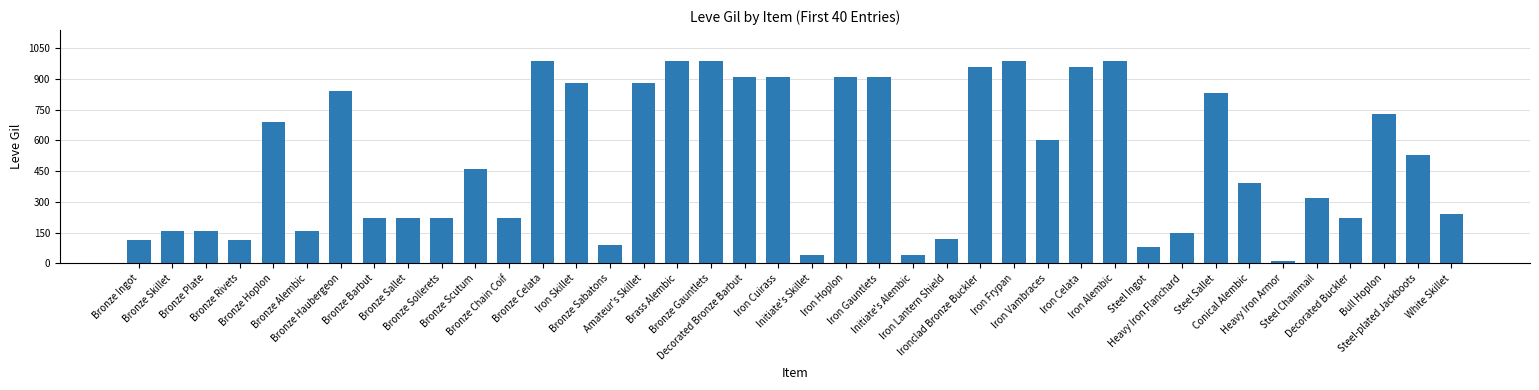

What is the average value?

506